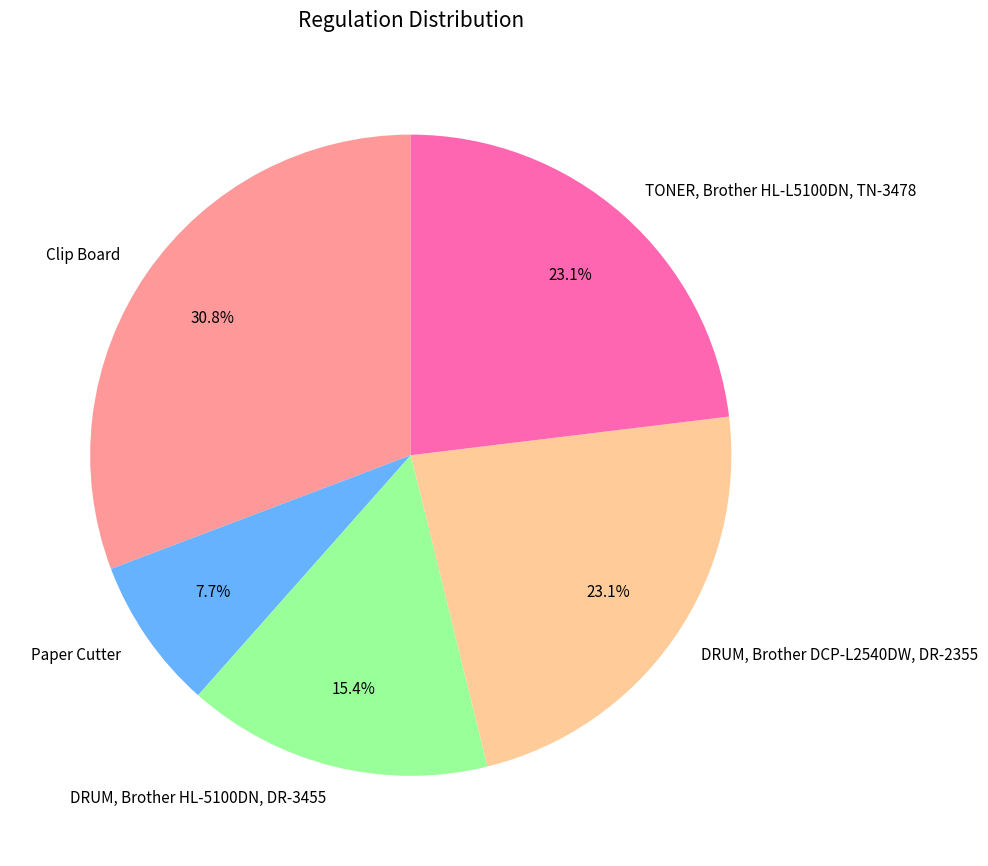

Count the number of slices in the pie.

5